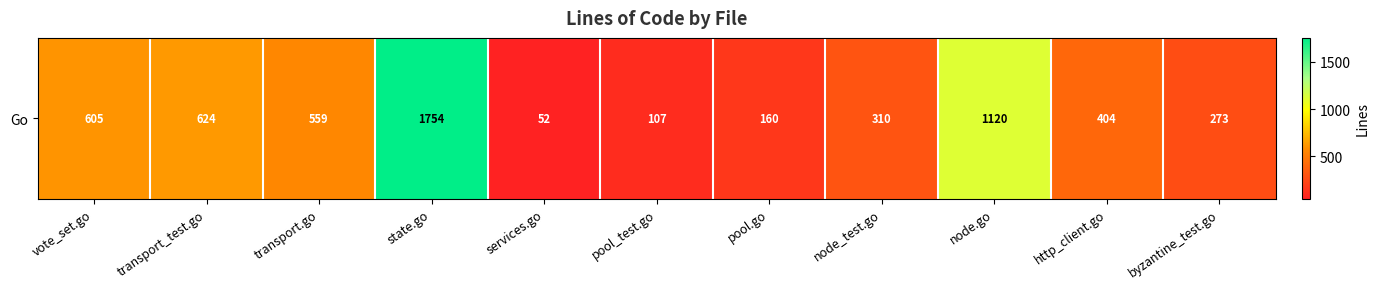

What is the smallest value displayed?

52